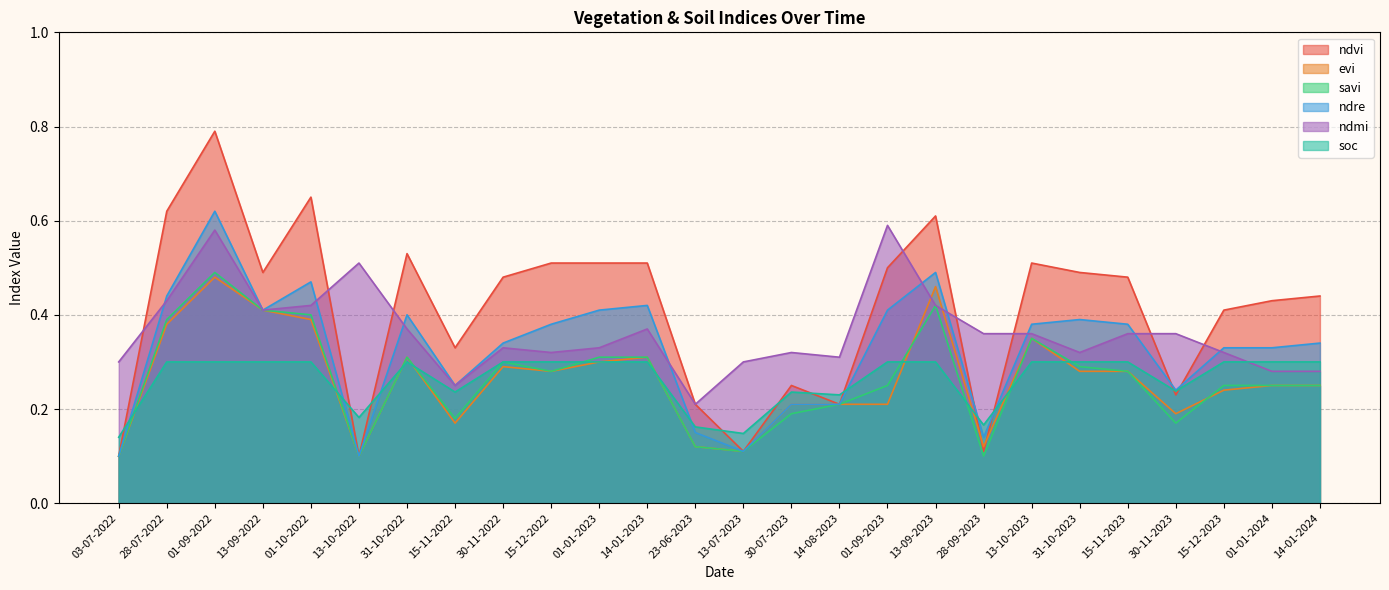

The ndre series shows 0.3 at 30-11-2022. True or false?

True